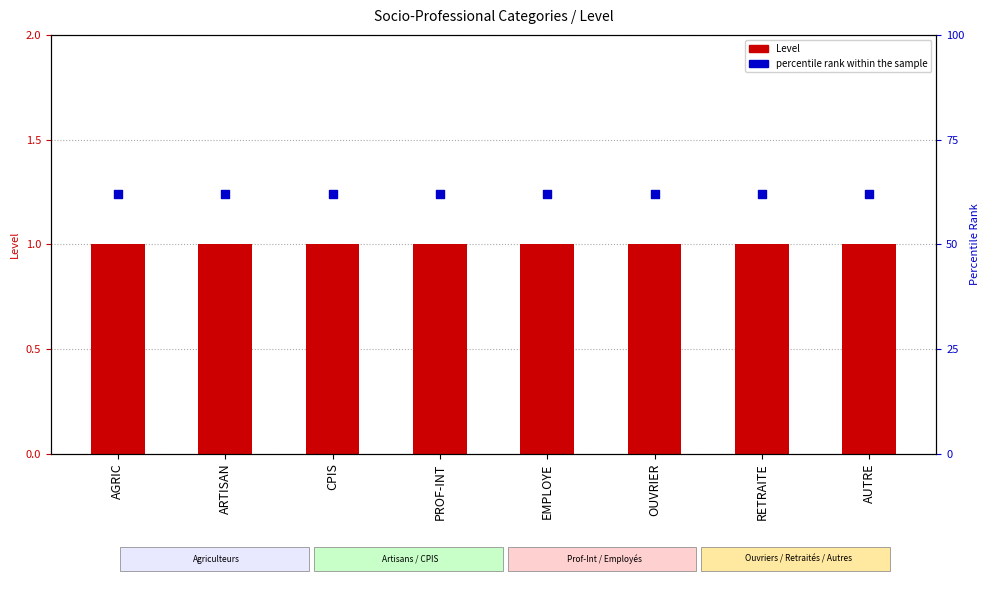

What is the total value across all series at AUTRE?

63